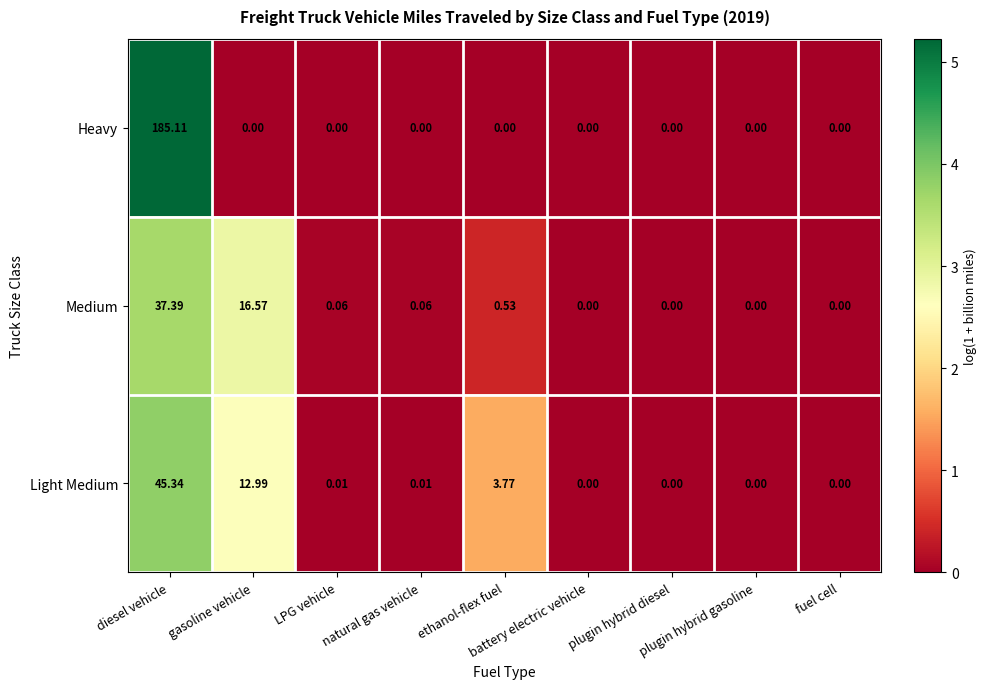

What is the greatest value displayed?

185.1